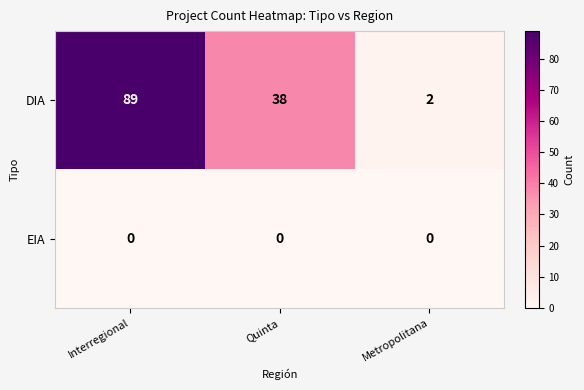

Reading left to right, list all the values displayed in this chart.

DIA: 89	38	2
EIA: 0	0	0